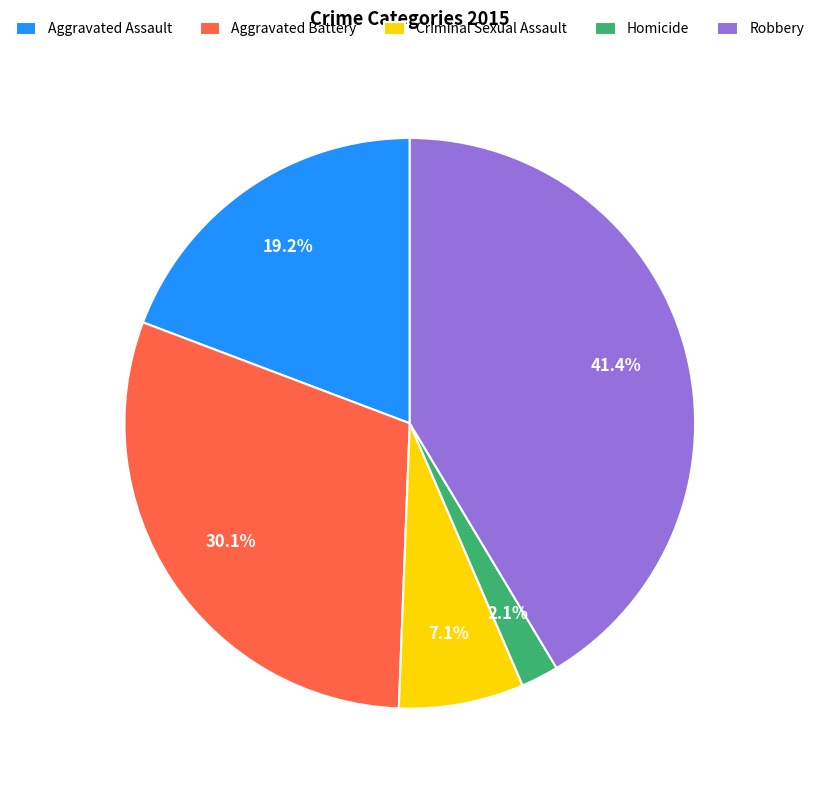

Which slice is the largest?

Robbery